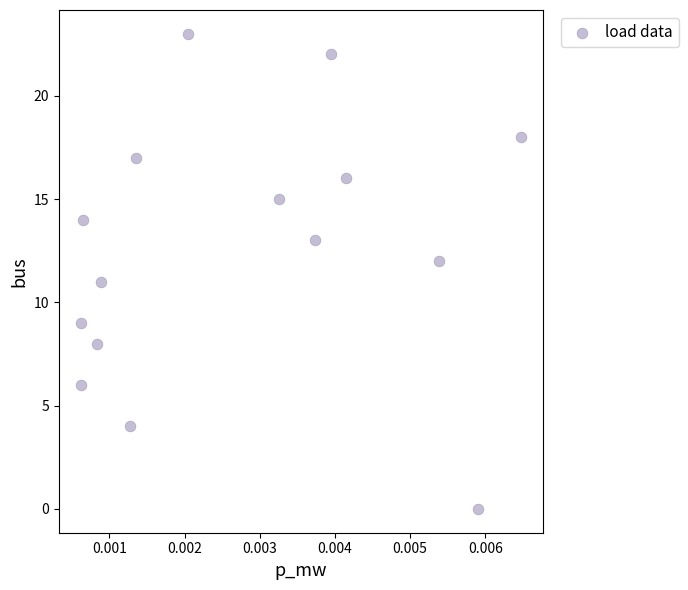

What is the range of Y values (max minus min)?

23